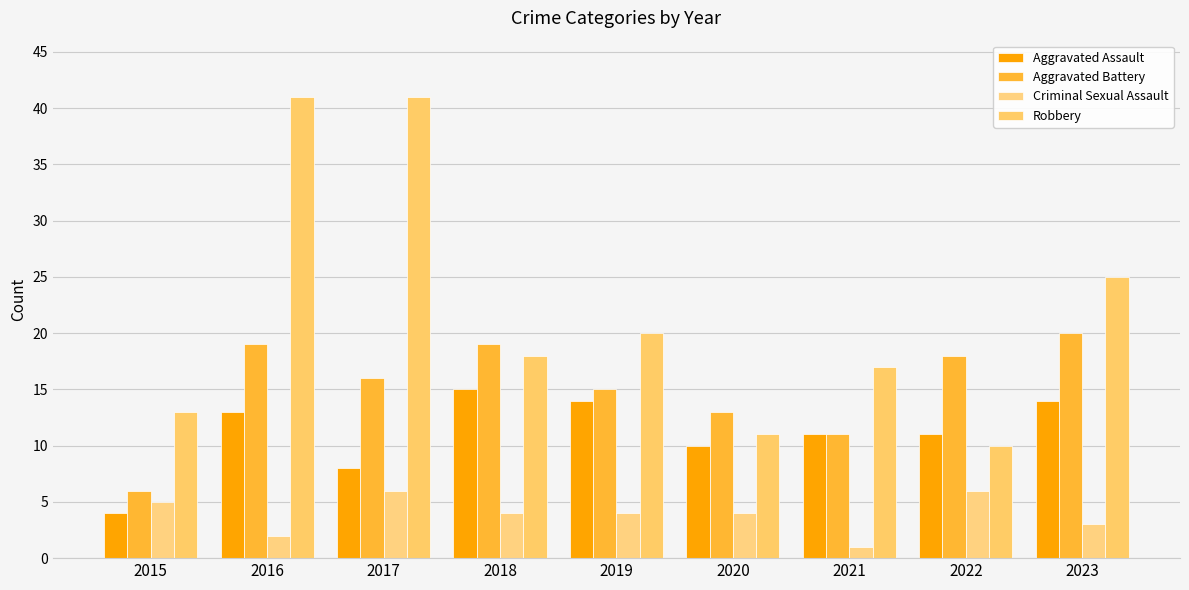

Reading left to right, extract all data points from this chart.

Aggravated Assault: 2015=4	2016=13	2017=8	2018=15	2019=14	2020=10	2021=11	2022=11	2023=14
Aggravated Battery: 2015=6	2016=19	2017=16	2018=19	2019=15	2020=13	2021=11	2022=18	2023=20
Criminal Sexual Assault: 2015=5	2016=2	2017=6	2018=4	2019=4	2020=4	2021=1	2022=6	2023=3
Robbery: 2015=13	2016=41	2017=41	2018=18	2019=20	2020=11	2021=17	2022=10	2023=25